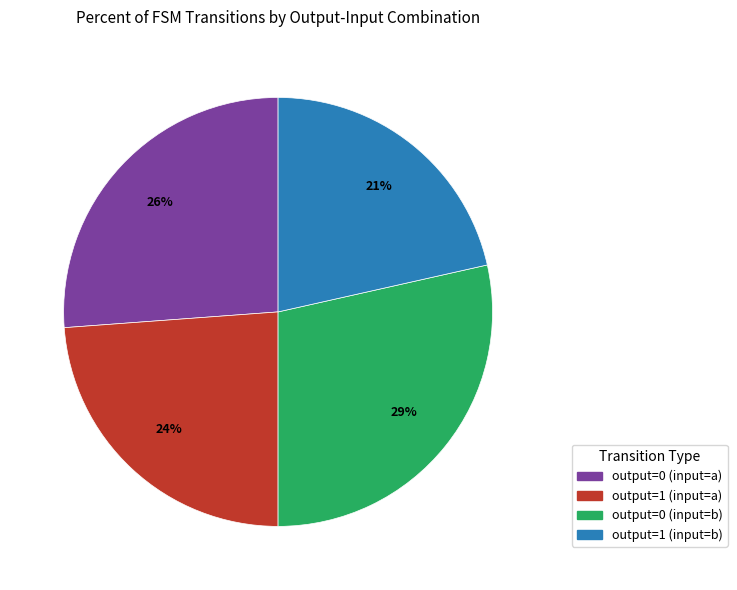

Count the number of slices in the pie.

4